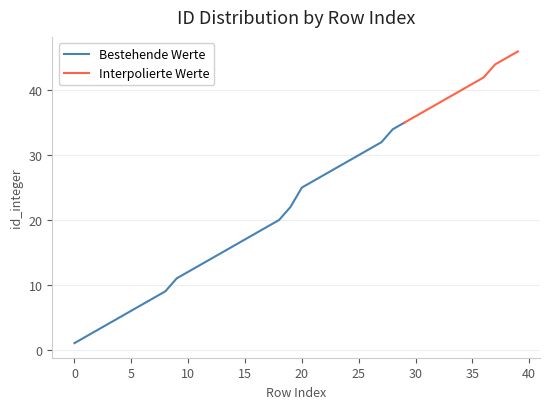

Is the value of Bestehende Werte at 23 greater than the value of Interpolierte Werte at 2?

Yes